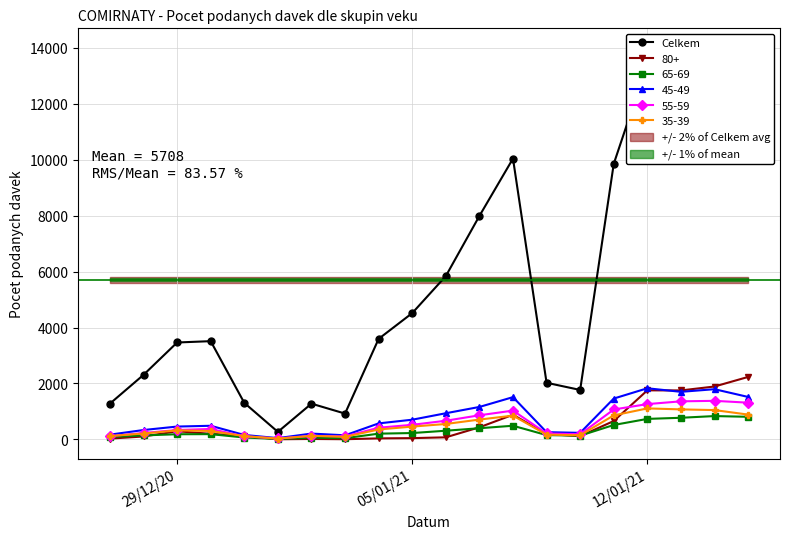

True or false: 55-59 has more than 1 interior local peaks.

True